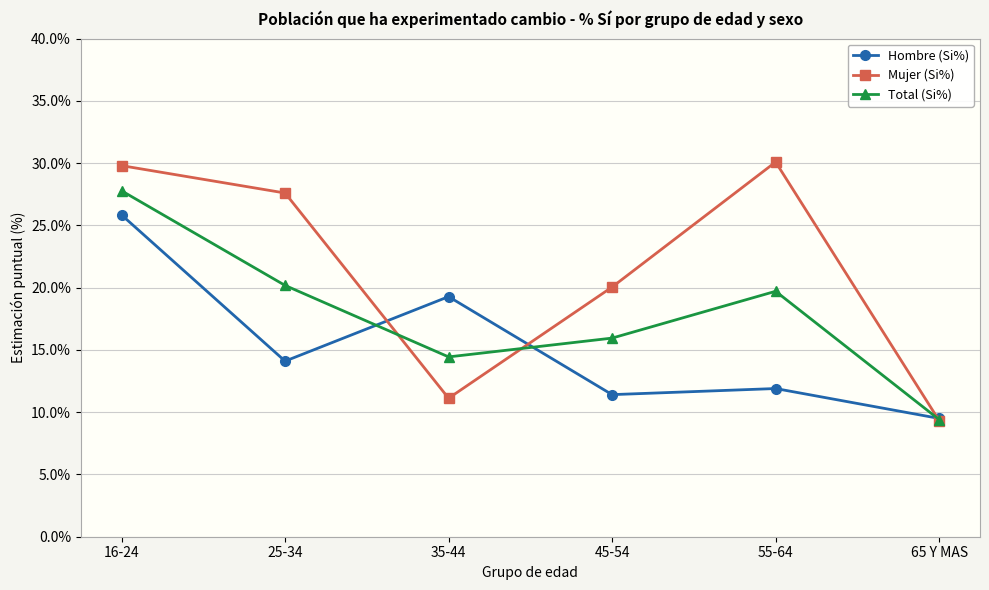

The value of Total (Si%) at 65 Y MAS is 9.4. True or false?

True